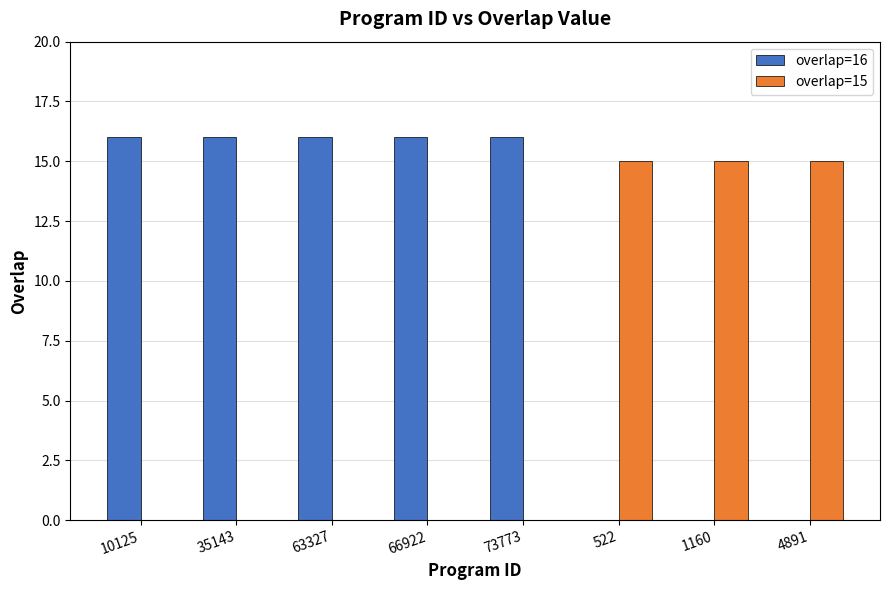

What is the greatest value displayed?

16